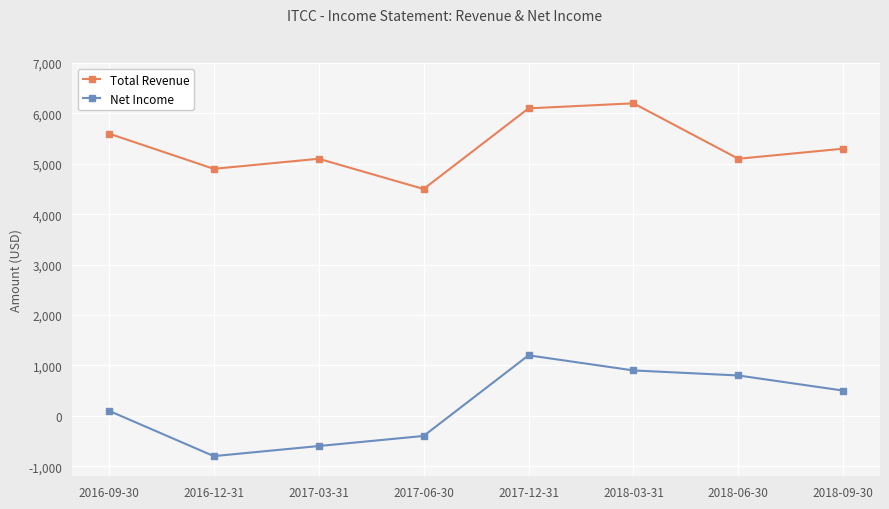

What is the total value across all series at 2018-06-30?

5900